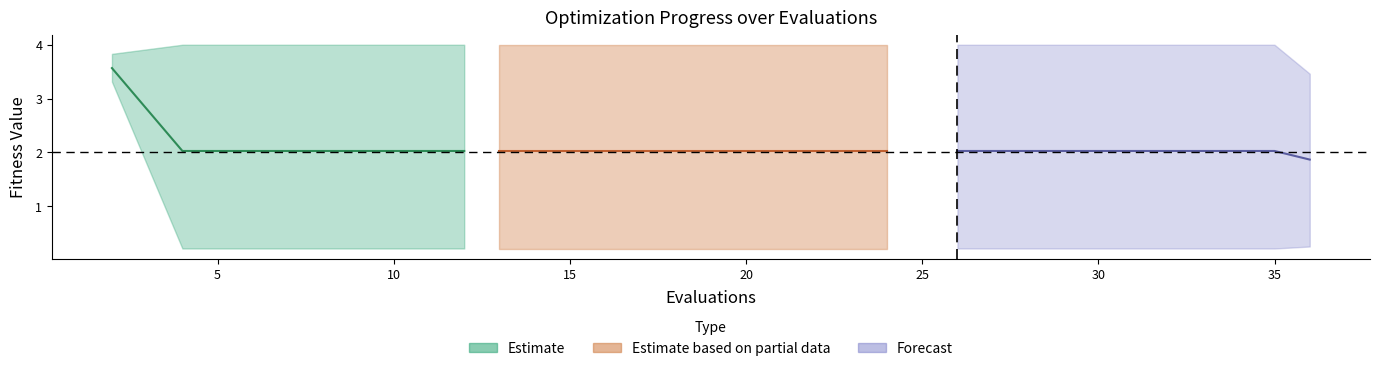

What is the sum of all best values?

7.5